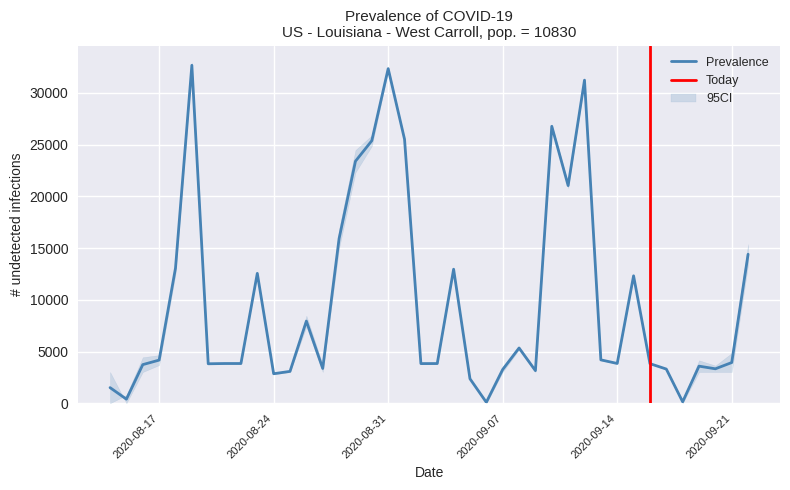

Is it true that R_U equals 664.5 at 22?

False